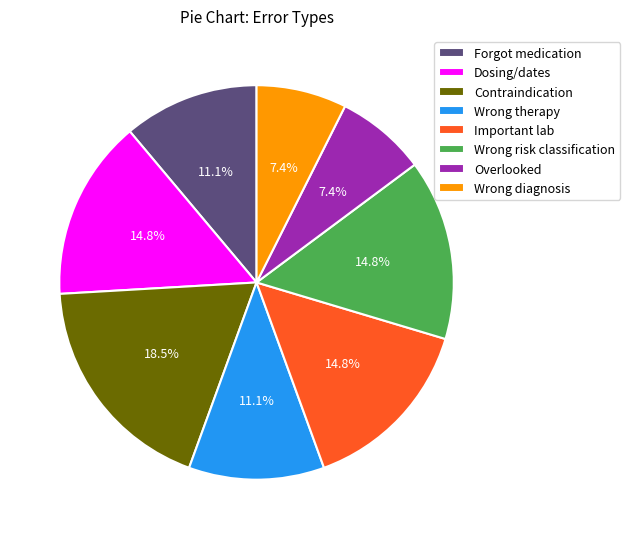

Which category has the biggest portion of the pie?

Contraindication